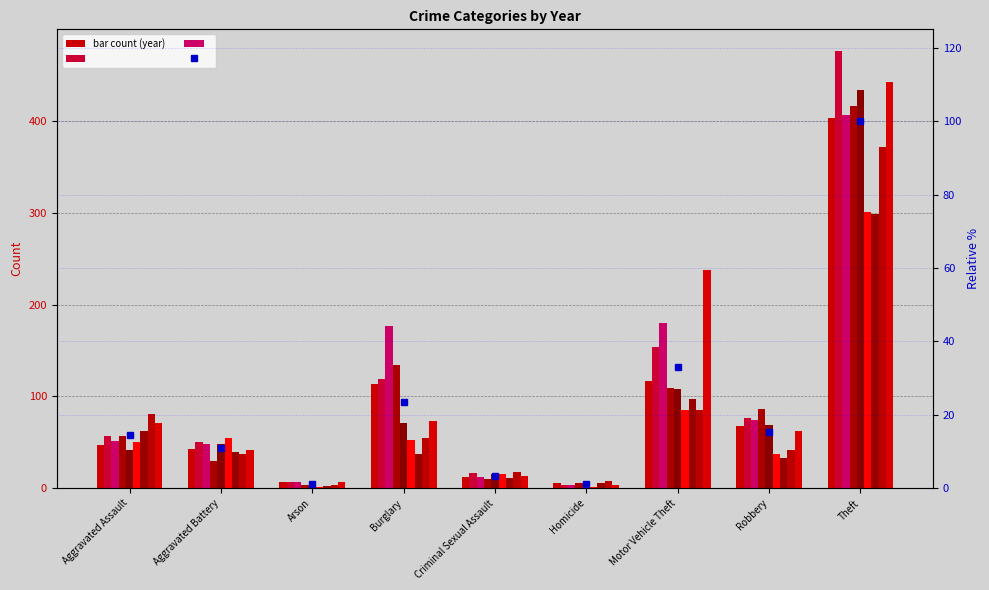

Read the value at Arson.

1.2